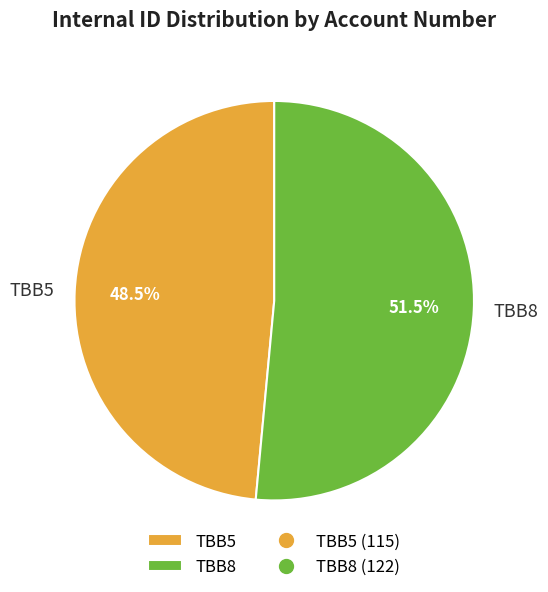

Approximately how many times larger is the value at TBB5 compared to TBB8?

0.9